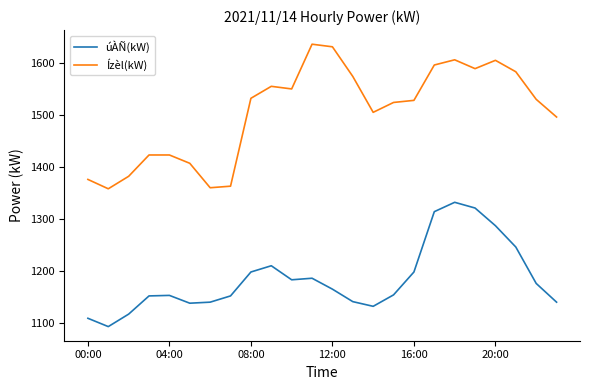

Rank the series by their average value, from lowest to highest.

úÀÑ(kW), Ízèl(kW)